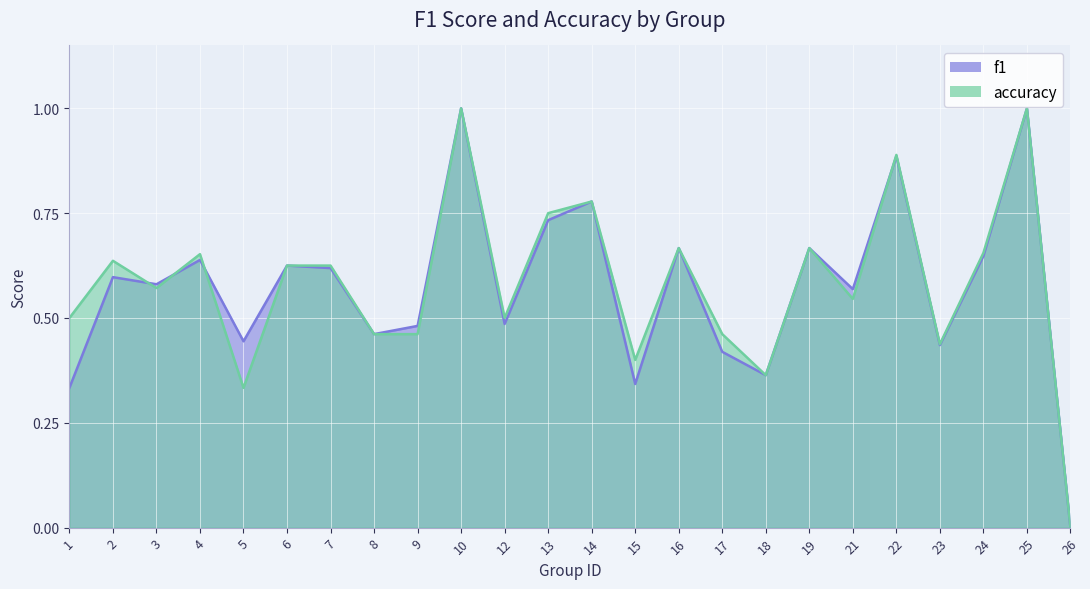

At which category does accuracy reach its first local peak?

2